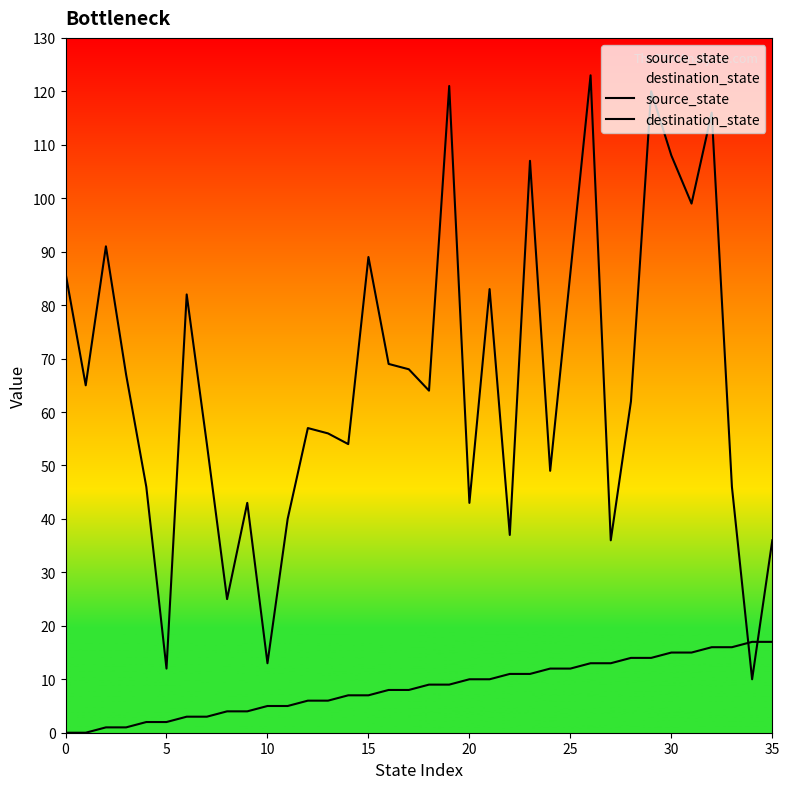

Rank the series by their average value, from highest to lowest.

destination_state, source_state